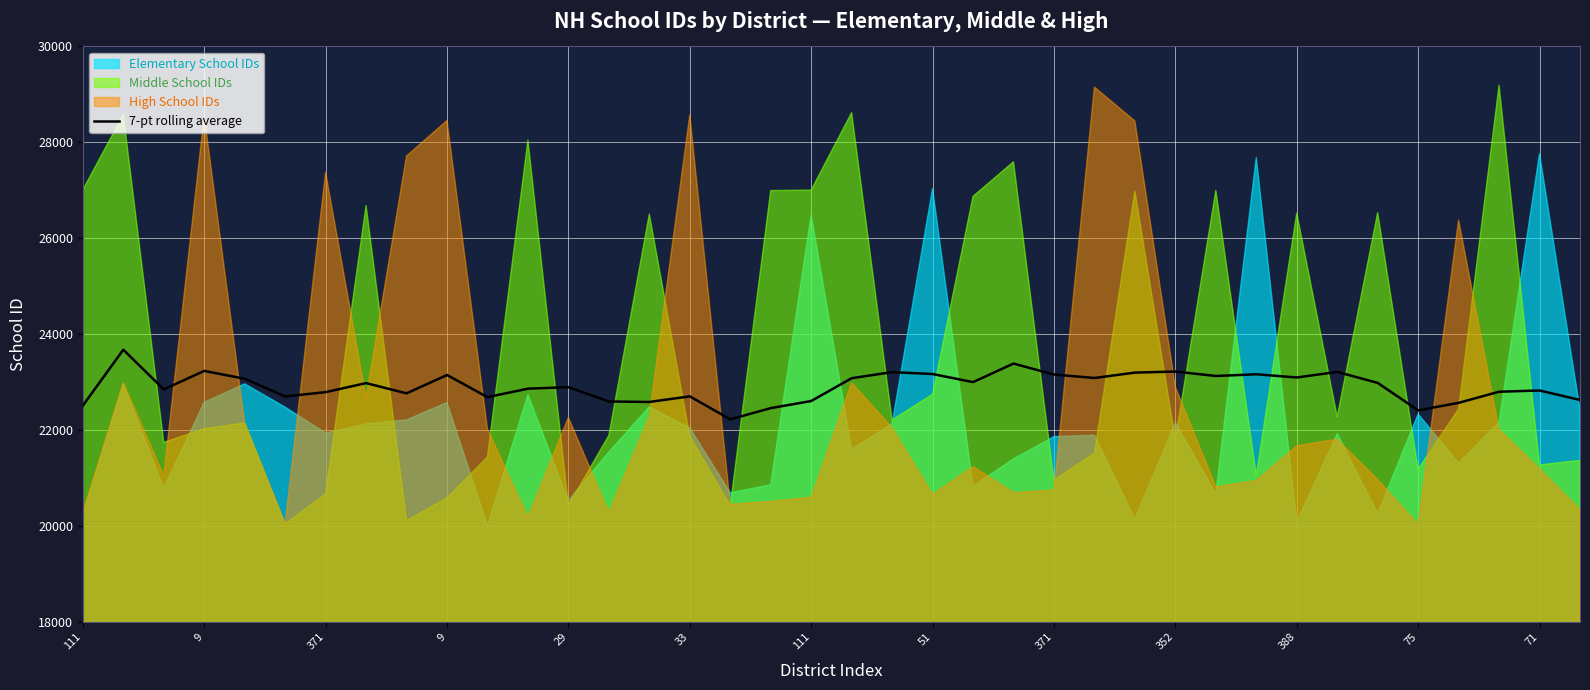

Where is the first local maximum?

9